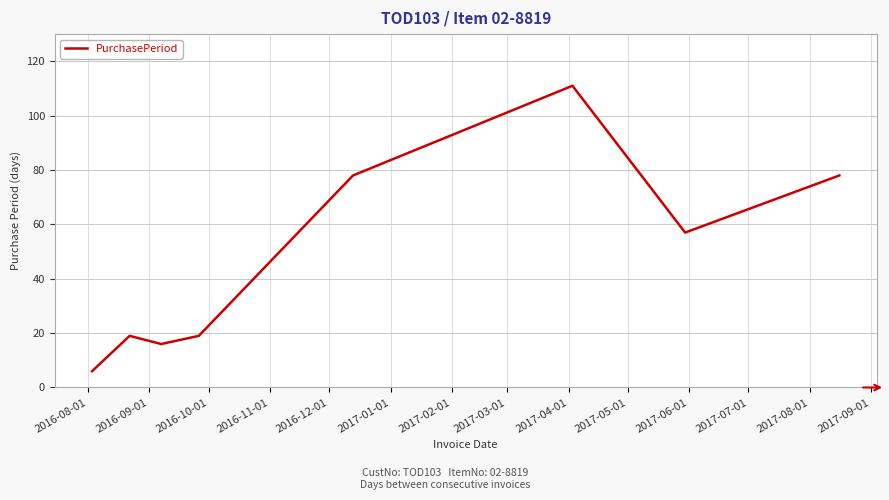

What is the sum of all values?

384